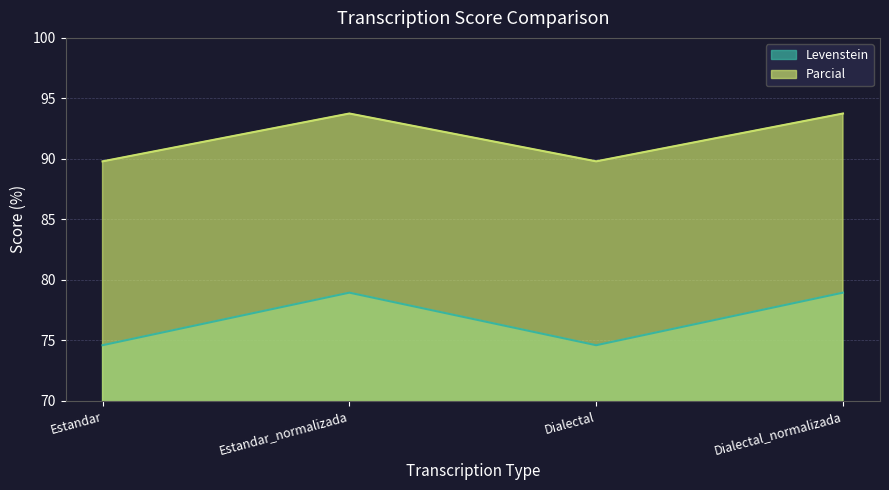

What is the maximum value shown in the chart?

93.8